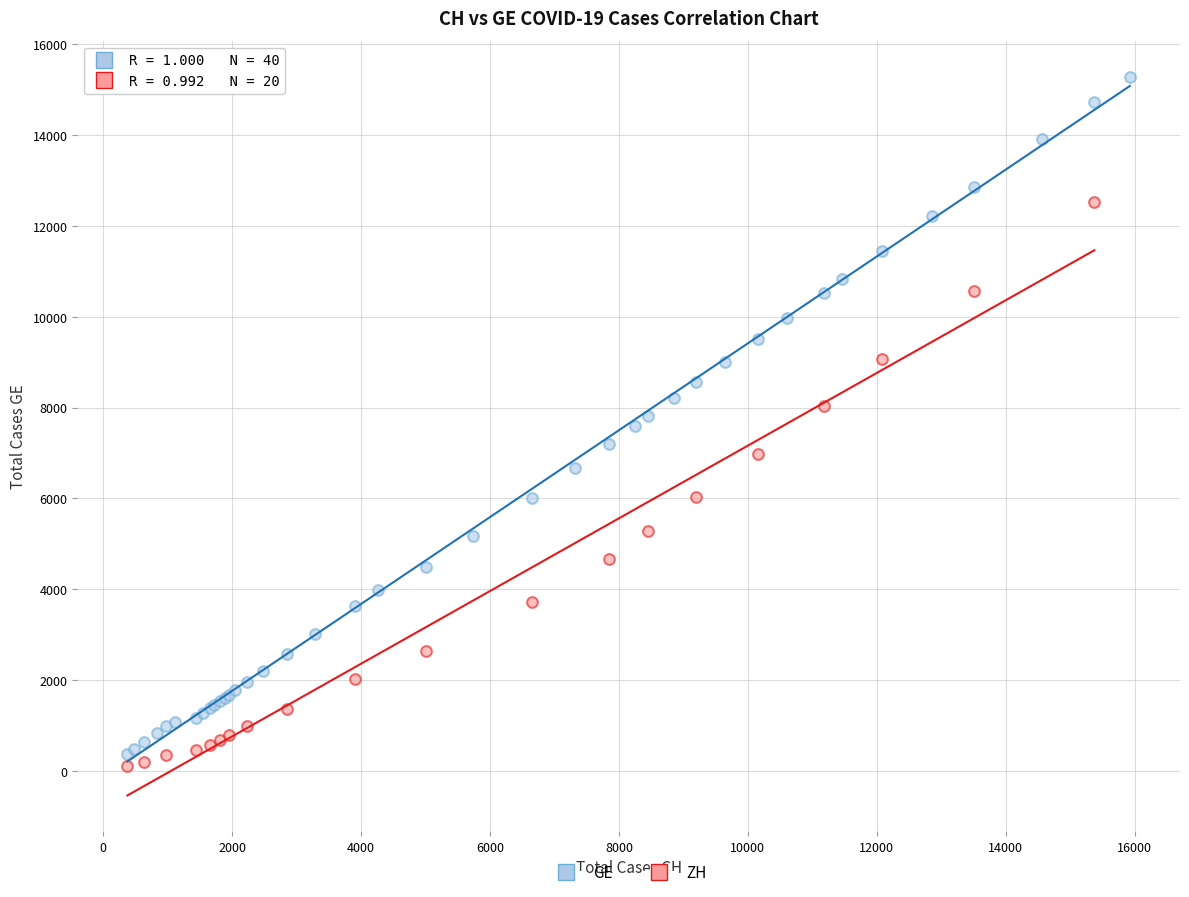

Which series has the widest spread of Y values?

GE